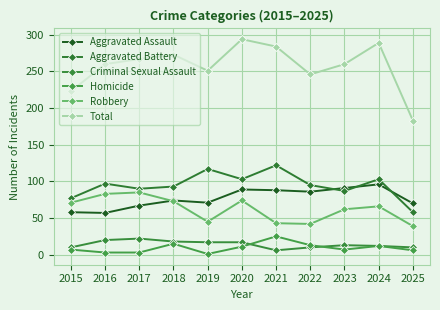

What is the minimum value for Aggravated Assault?

57